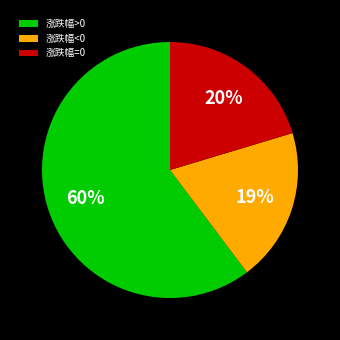

What is the ratio of the value at 涨跌幅>0 to the value at 涨跌幅=0?

3.0